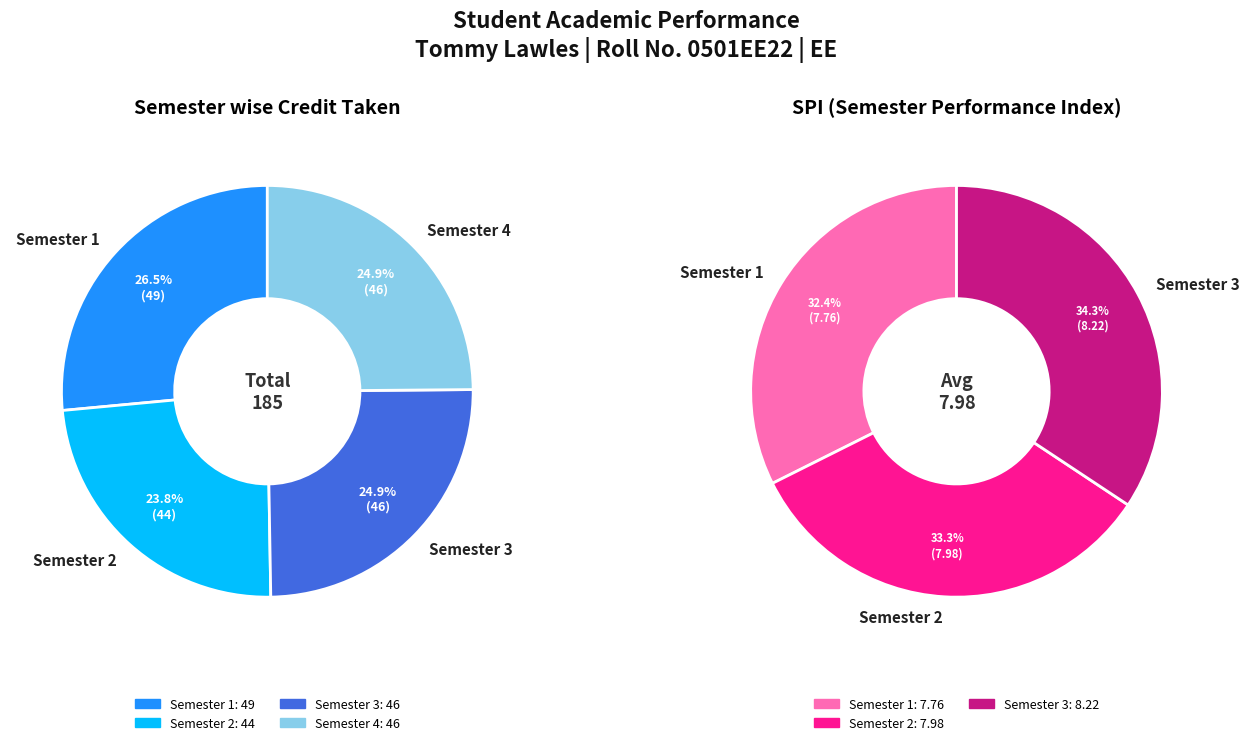

To the nearest percent, what portion does Semester 3 represent?

25%